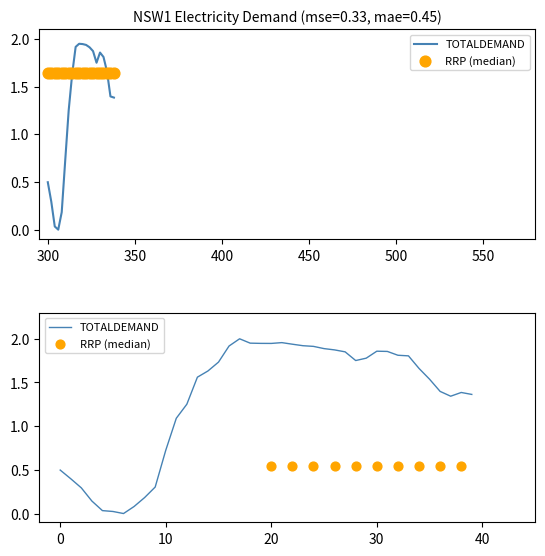

What is the change in value from 13 to 21?

+0.4